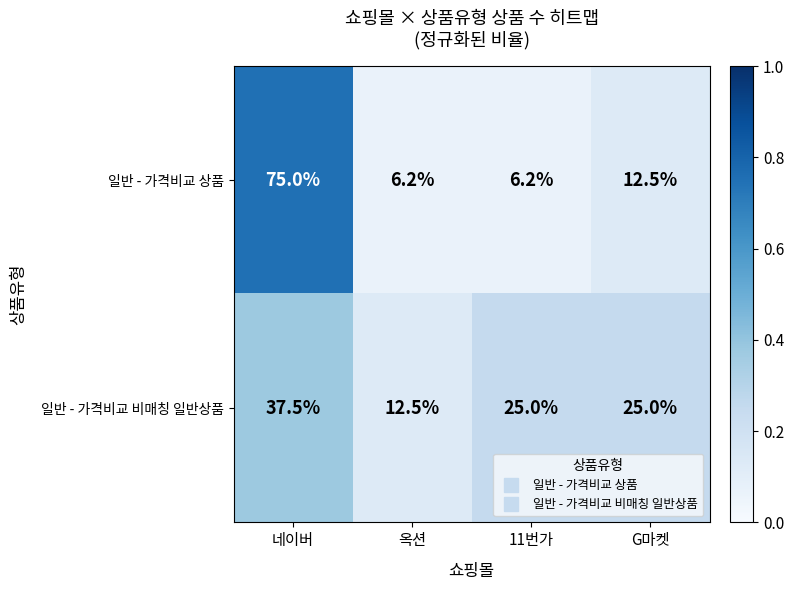

Rank the series at 11번가 from highest to lowest value.

일반 - 가격비교 비매칭 일반상품, 일반 - 가격비교 상품